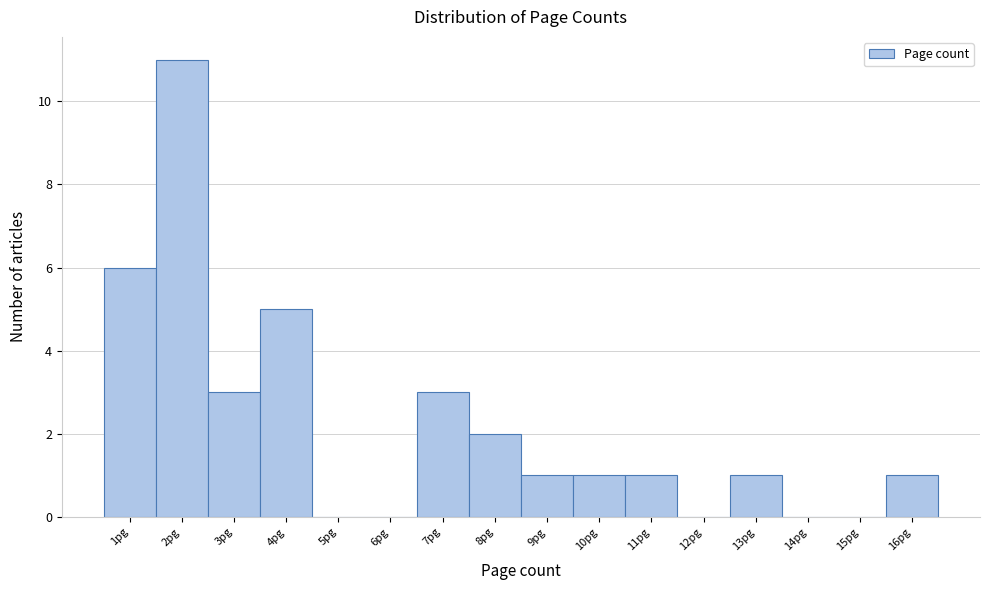

Reading right to left, extract all data points from this chart.

16pg=1	15pg=0	14pg=0	13pg=1	12pg=0	11pg=1	10pg=1	9pg=1	8pg=2	7pg=3	6pg=0	5pg=0	4pg=5	3pg=3	2pg=11	1pg=6